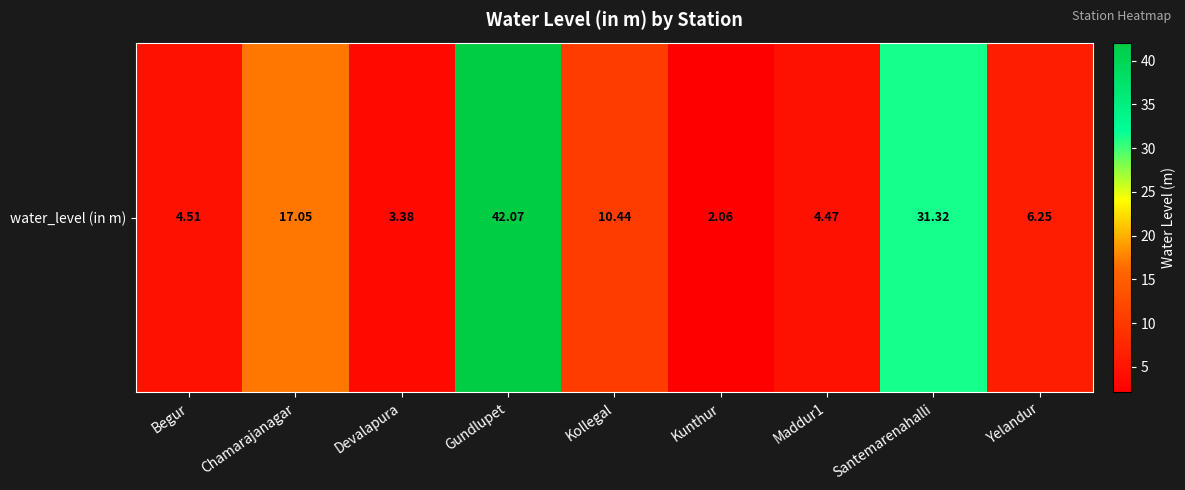

True or false: the data shows 42.1 at Gundlupet.

True